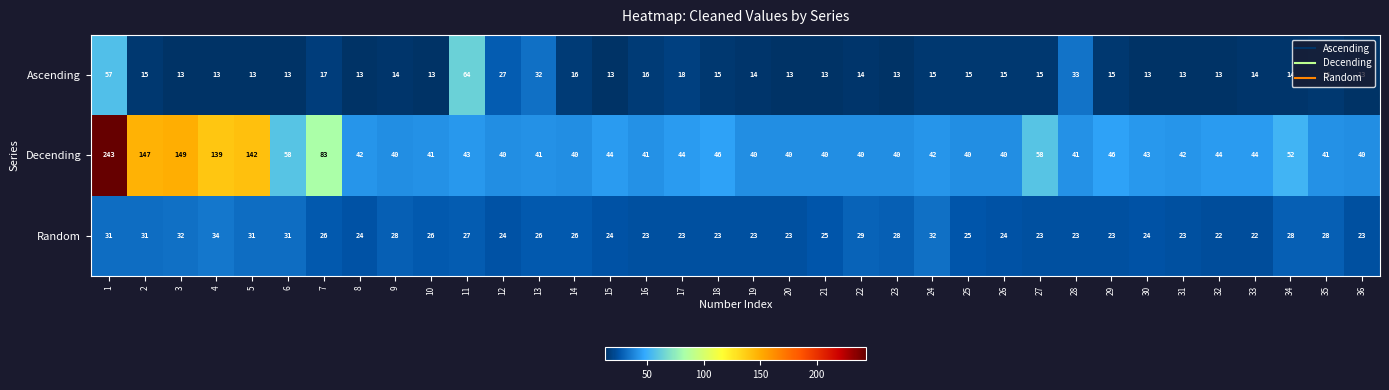

Which series changed the most between 31 and 35?

Random